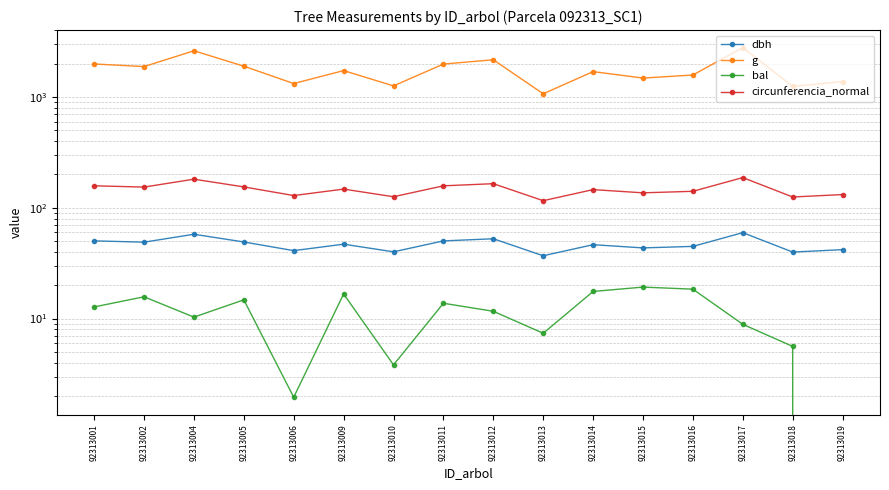

Reading left to right, list all the values displayed in this chart.

dbh: 92313001=50.3	92313002=49.0	92313004=57.7	92313005=49.1	92313006=41.0	92313009=47.0	92313010=40.0	92313011=50.2	92313012=52.5	92313013=36.9	92313014=46.5	92313015=43.5	92313016=44.9	92313017=59.6	92313018=39.9	92313019=41.9
g: 92313001=1987.1	92313002=1881.9	92313004=2614.8	92313005=1897.3	92313006=1323.5	92313009=1731.3	92313010=1259.8	92313011=1983.2	92313012=2168.9	92313013=1069.4	92313014=1694.6	92313015=1482.8	92313016=1579.8	92313017=2794.5	92313018=1247.2	92313019=1378.8
bal: 92313001=12.7	92313002=15.7	92313004=10.3	92313005=14.8	92313006=1.9	92313009=16.7	92313010=3.8	92313011=13.8	92313012=11.6	92313013=7.4	92313014=17.6	92313015=19.2	92313016=18.4	92313017=8.9	92313018=5.6	92313019=0.0
circunferencia_normal: 92313001=158.0	92313002=153.8	92313004=181.3	92313005=154.4	92313006=129.0	92313009=147.5	92313010=125.8	92313011=157.9	92313012=165.1	92313013=115.9	92313014=145.9	92313015=136.5	92313016=140.9	92313017=187.4	92313018=125.2	92313019=131.6